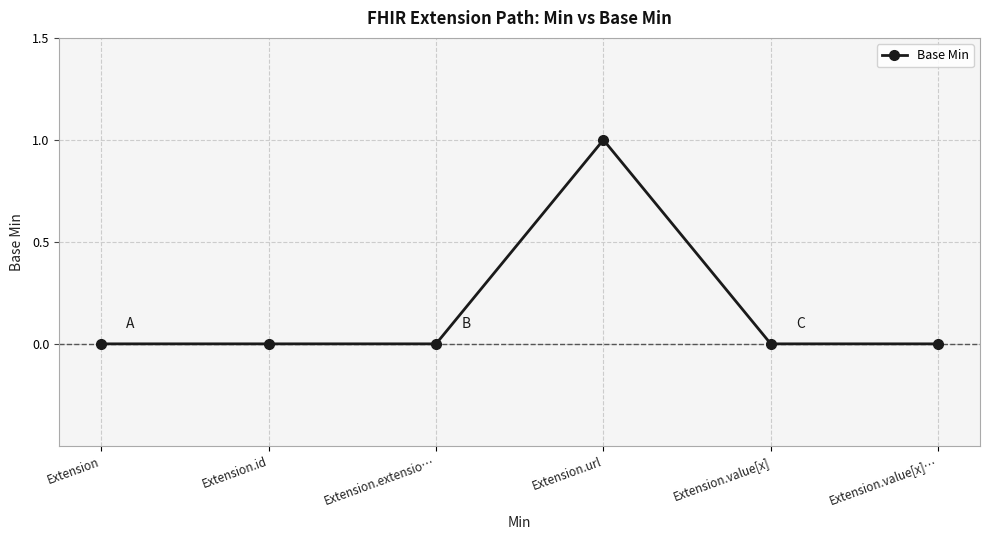

The chart shows a value of 1 at Extension.value[x]. True or false?

False